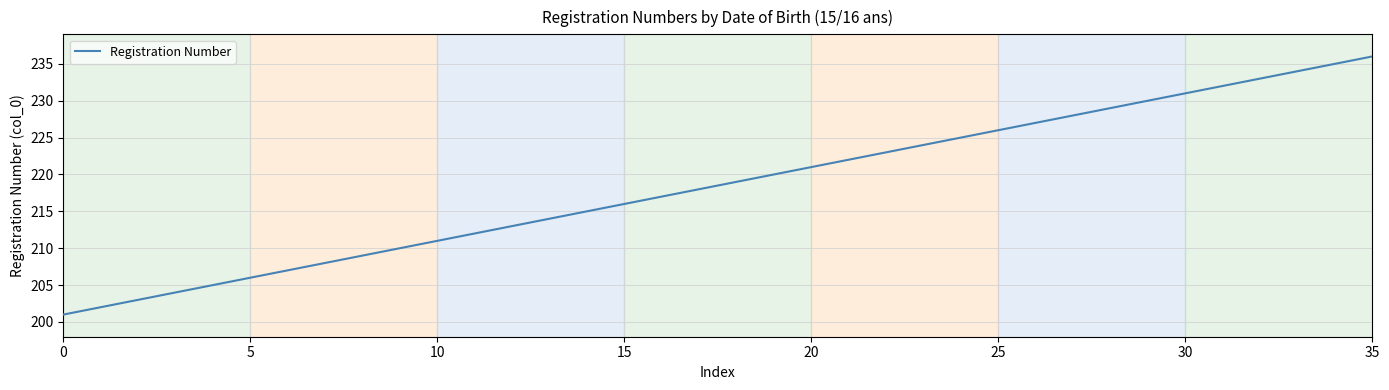

What is the maximum value shown in the chart?

236